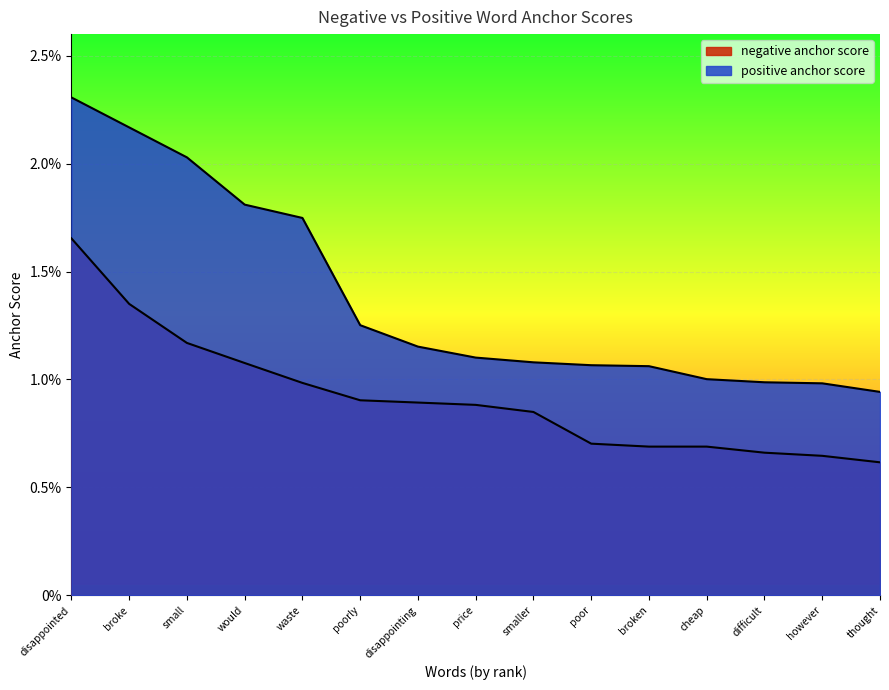

What is the label of the 6th point from the right?

poor